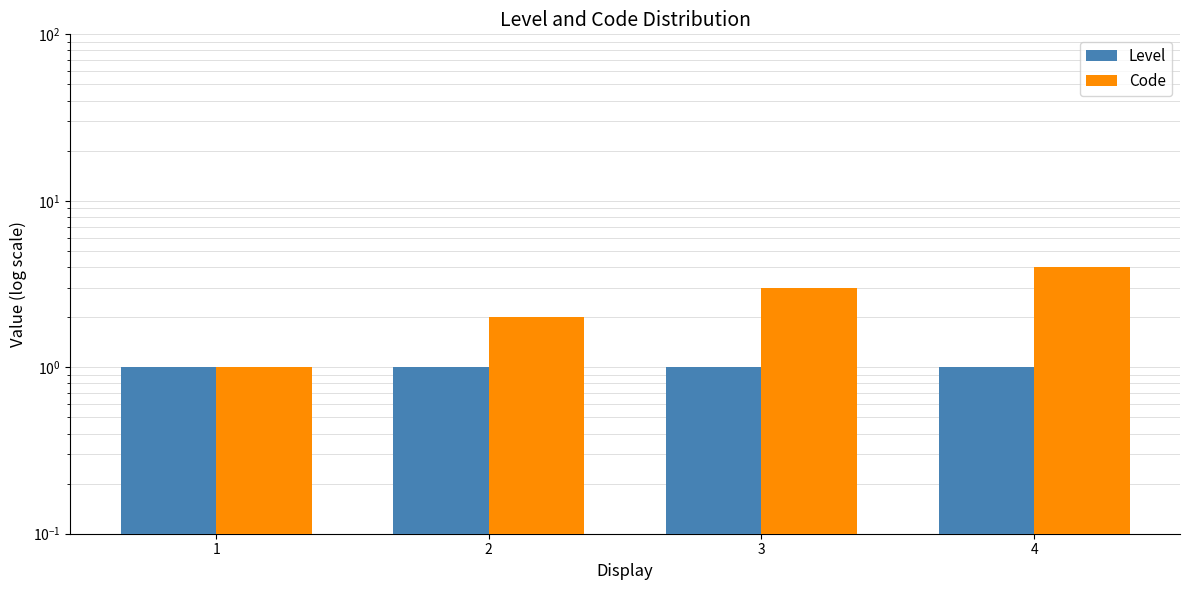

The value of Level at 2 is 1. True or false?

False